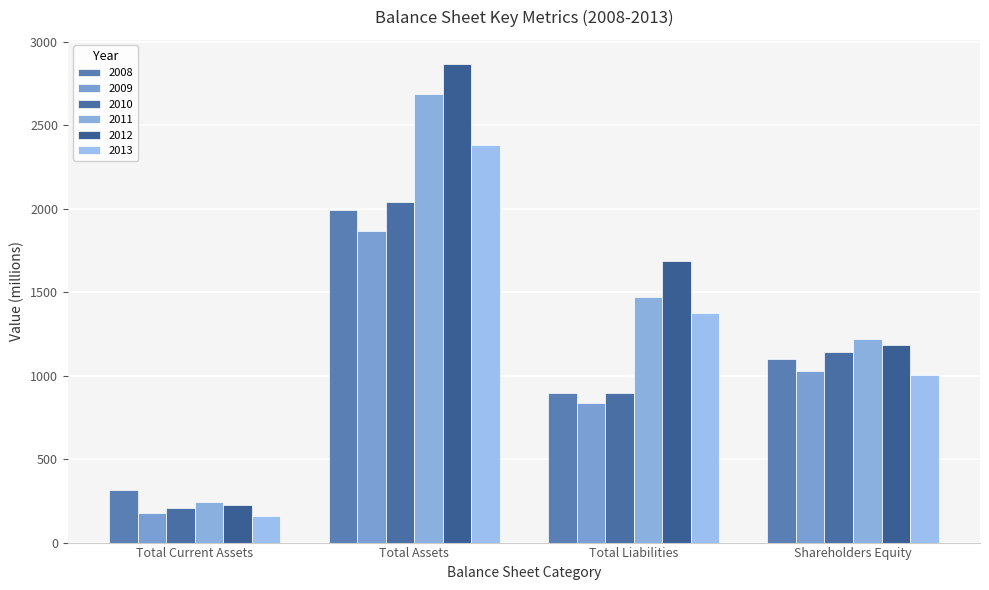

What are all the series names shown in the legend?

2008, 2009, 2010, 2011, 2012, 2013